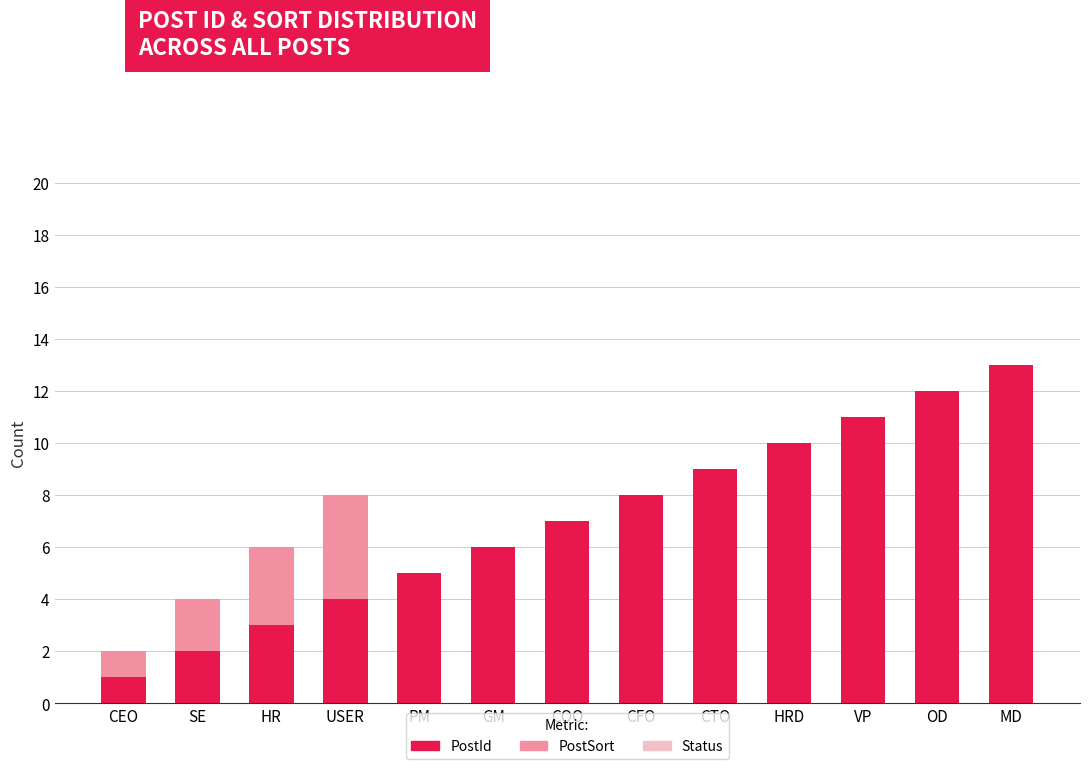

What is the total value across all series at SE?

4